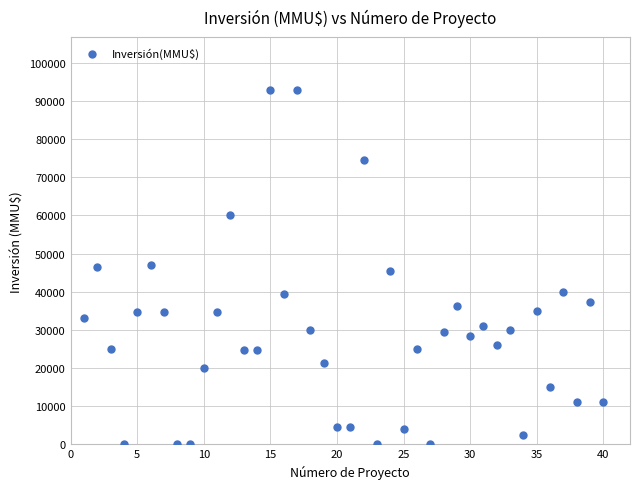

What is the range of Y values (max minus min)?

92790